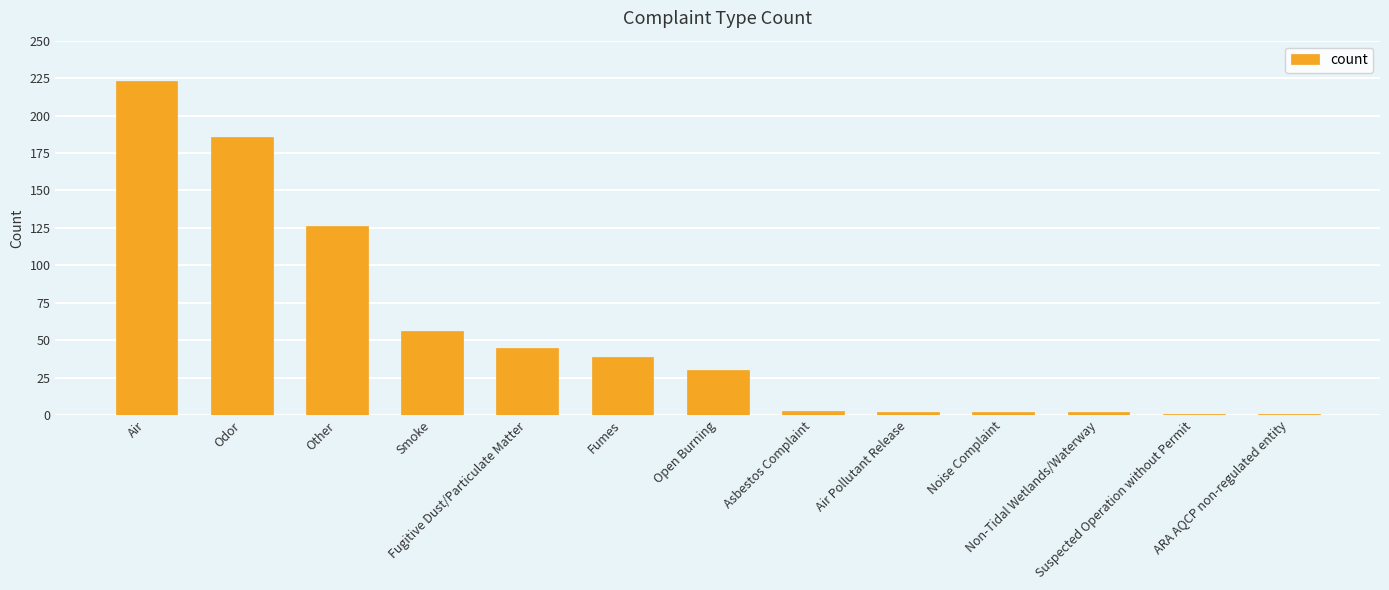

Does the chart contain stacked bars?

No